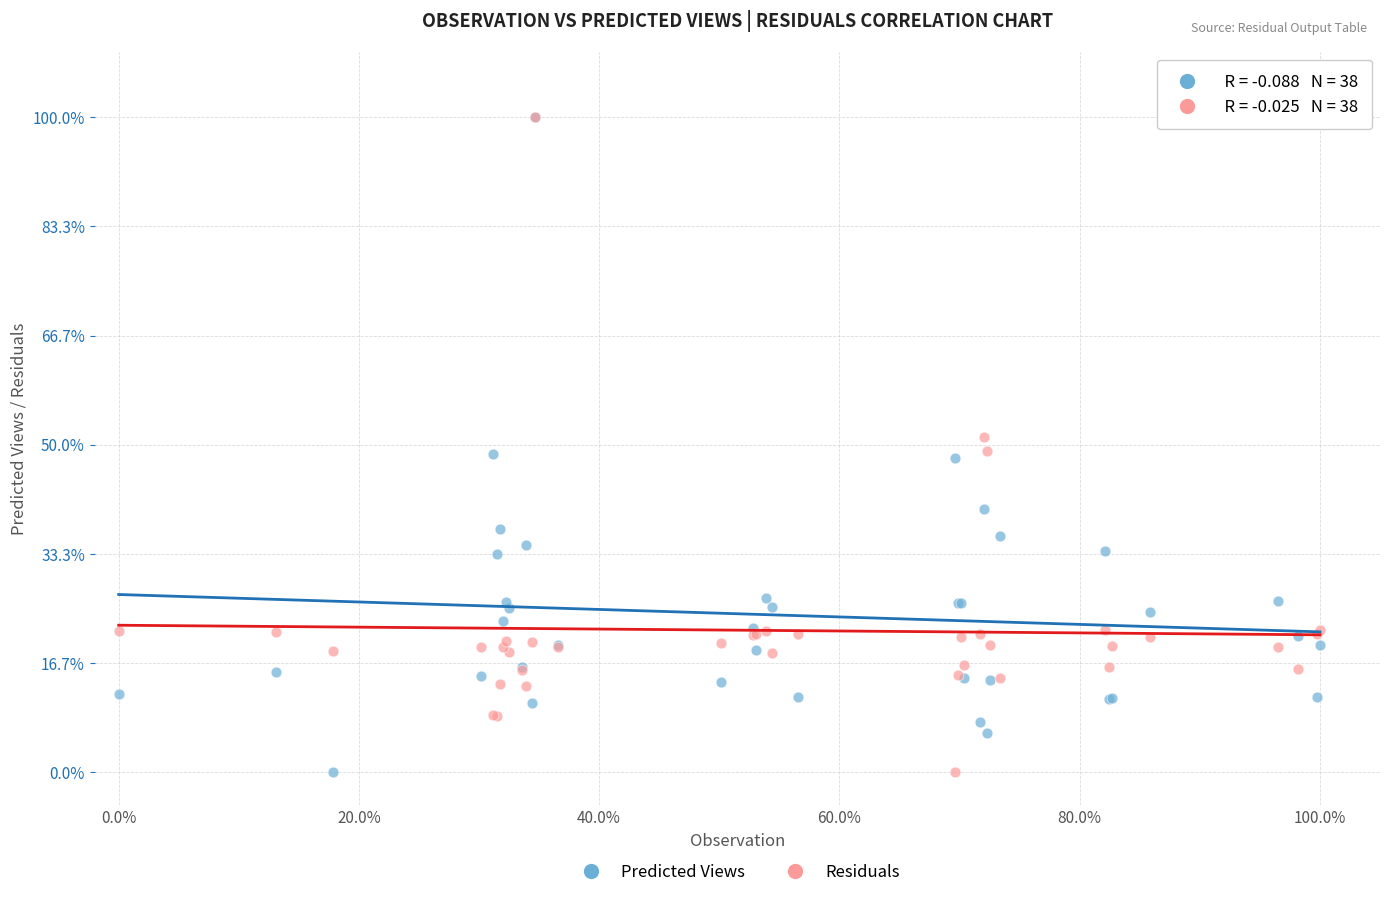

What are all the series names shown in the legend?

Predicted Views, Residuals